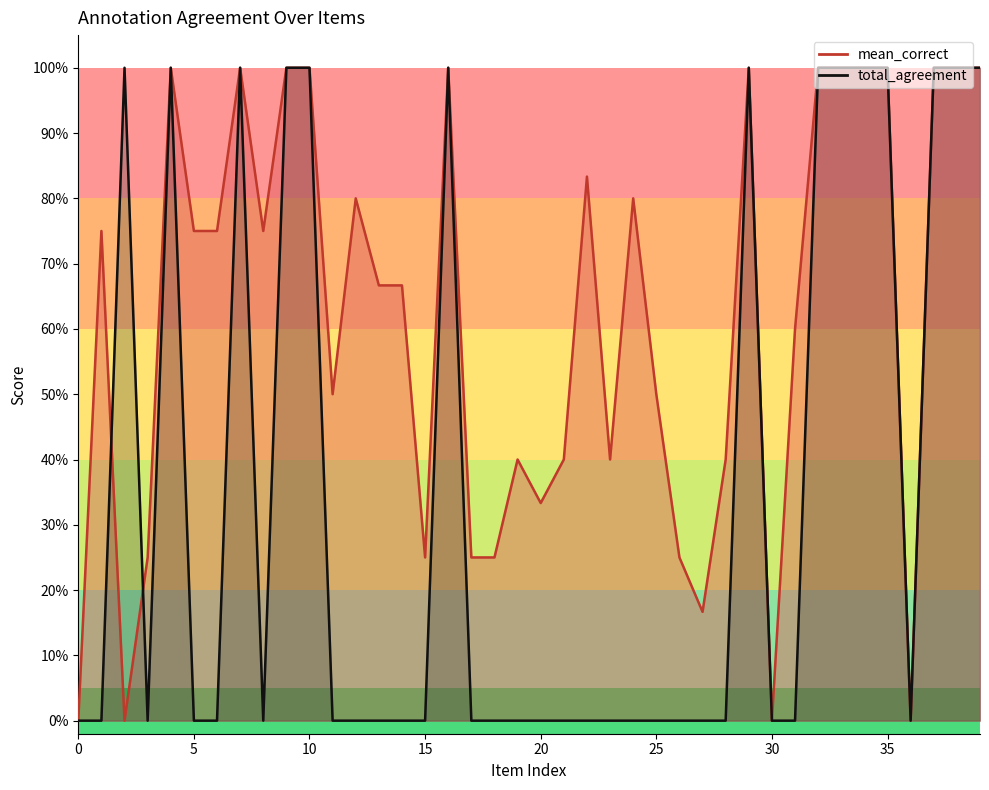

List the labels in order of total_agreement value, smallest first.

0, 1, 3, 5, 6, 8, 11, 12, 13, 14, 15, 17, 18, 19, 20, 21, 22, 23, 24, 25, 26, 27, 28, 30, 31, 36, 2, 4, 7, 9, 10, 16, 29, 32, 33, 34, 35, 37, 38, 39